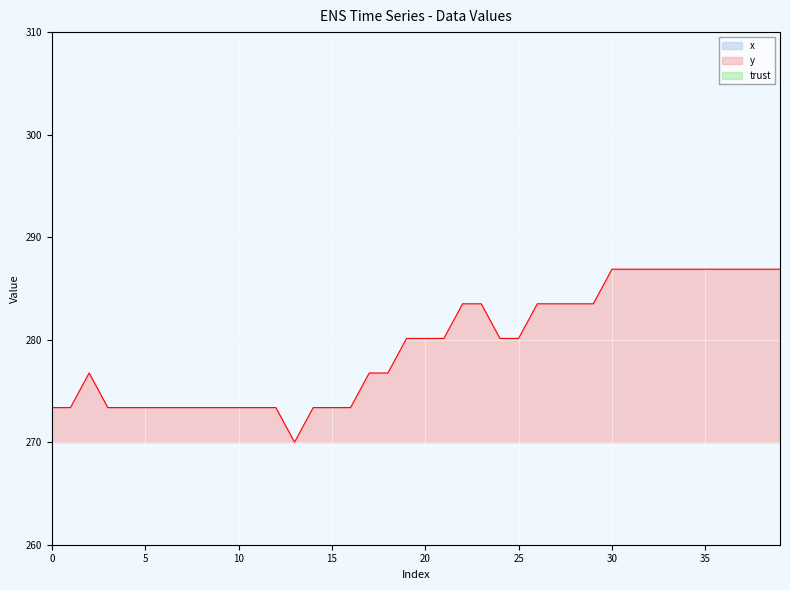

At 26, list the series in order from largest to smallest.

x, y